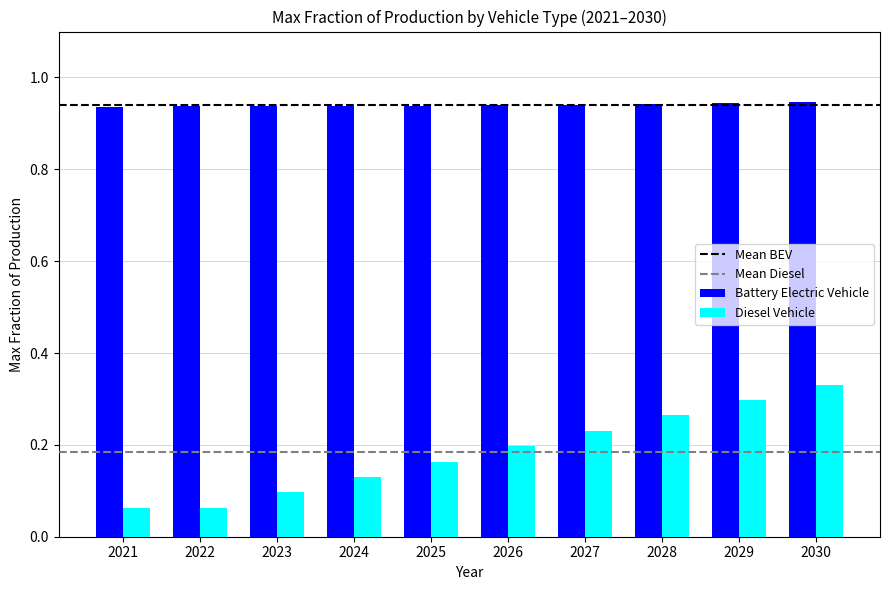

At 2027, list the series in order from largest to smallest.

Battery Electric Vehicle, Diesel Vehicle